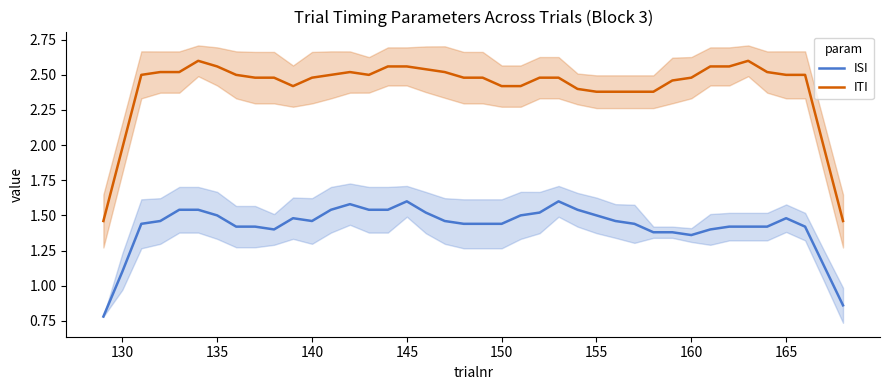

Where does the ISI series first go above 1?

130